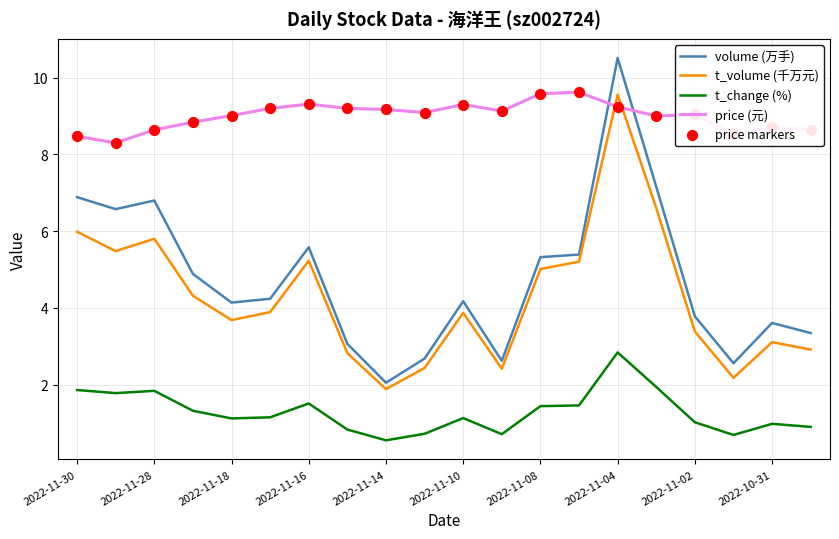

Which series has the widest spread of values?

volume (万手)